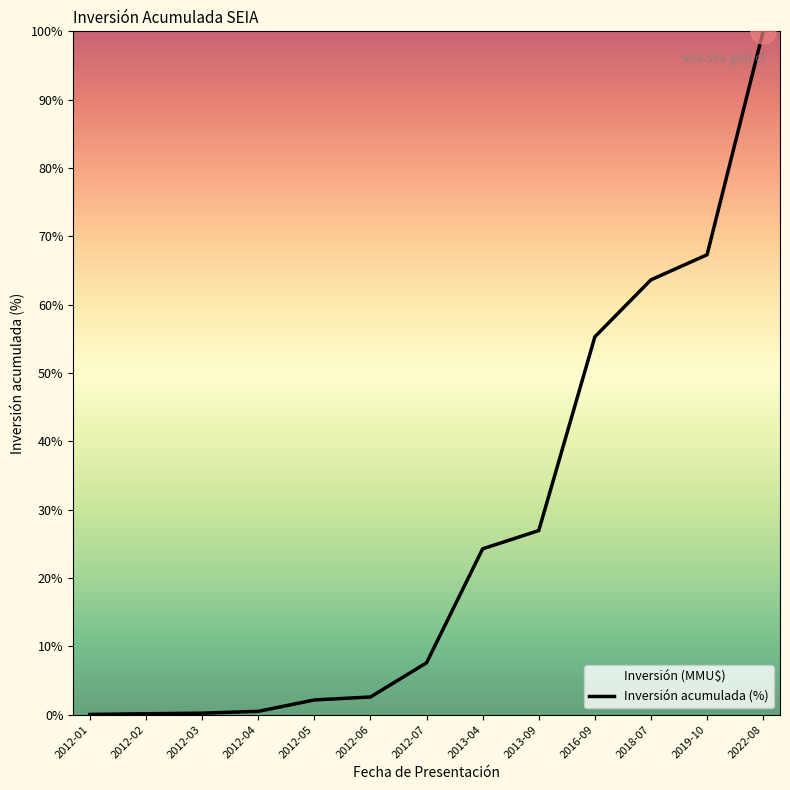

Does the chart display data point markers on the line(s)?

No